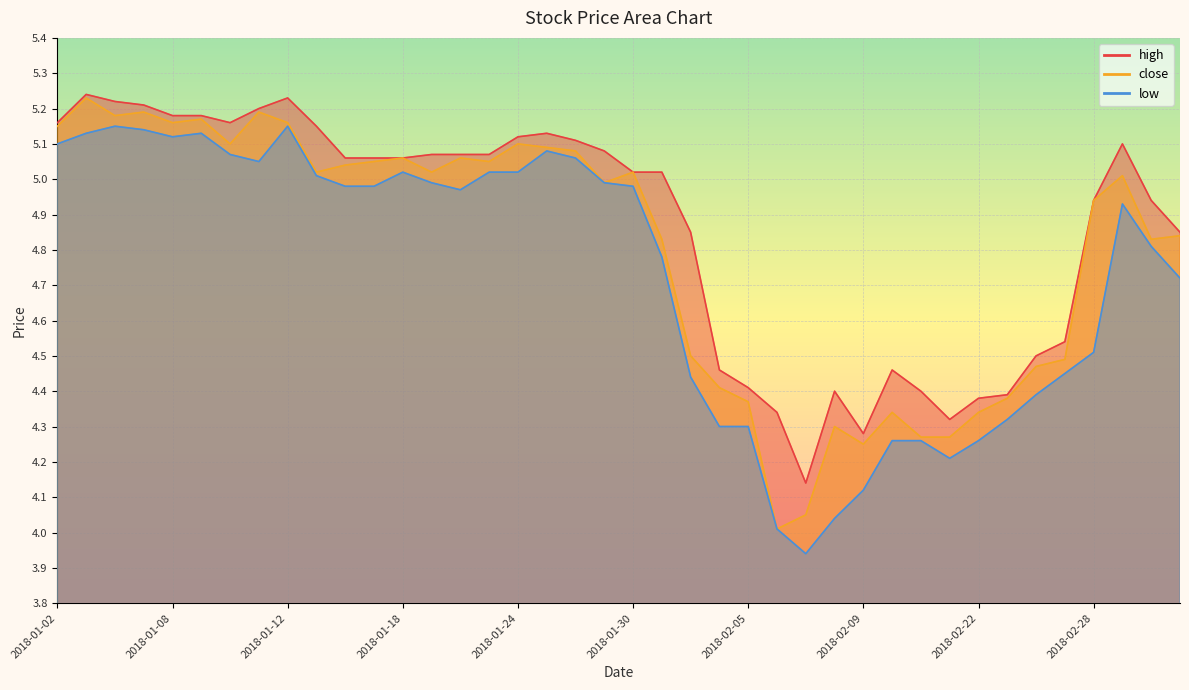

True or false: low has a value of 7.5 at 2018-01-10.

False